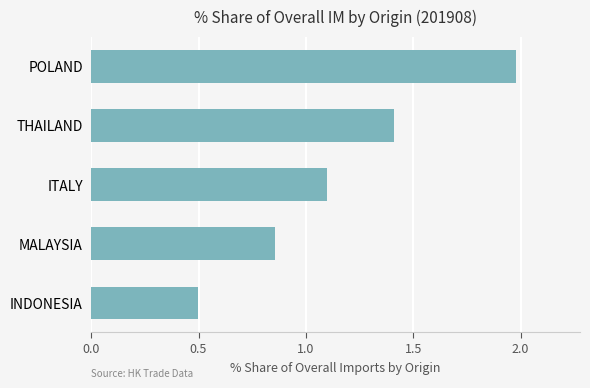

What is the sum of all values?

5.8